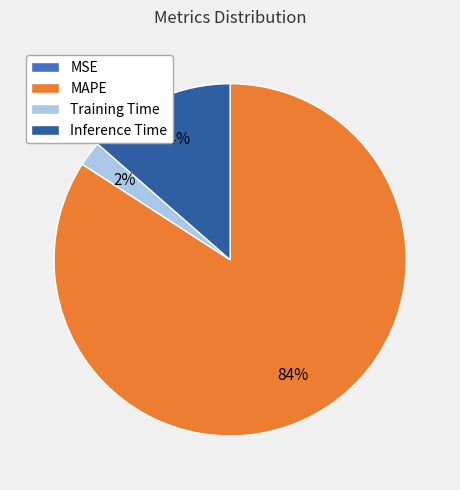

To the nearest percent, what is the average slice percentage?

25%